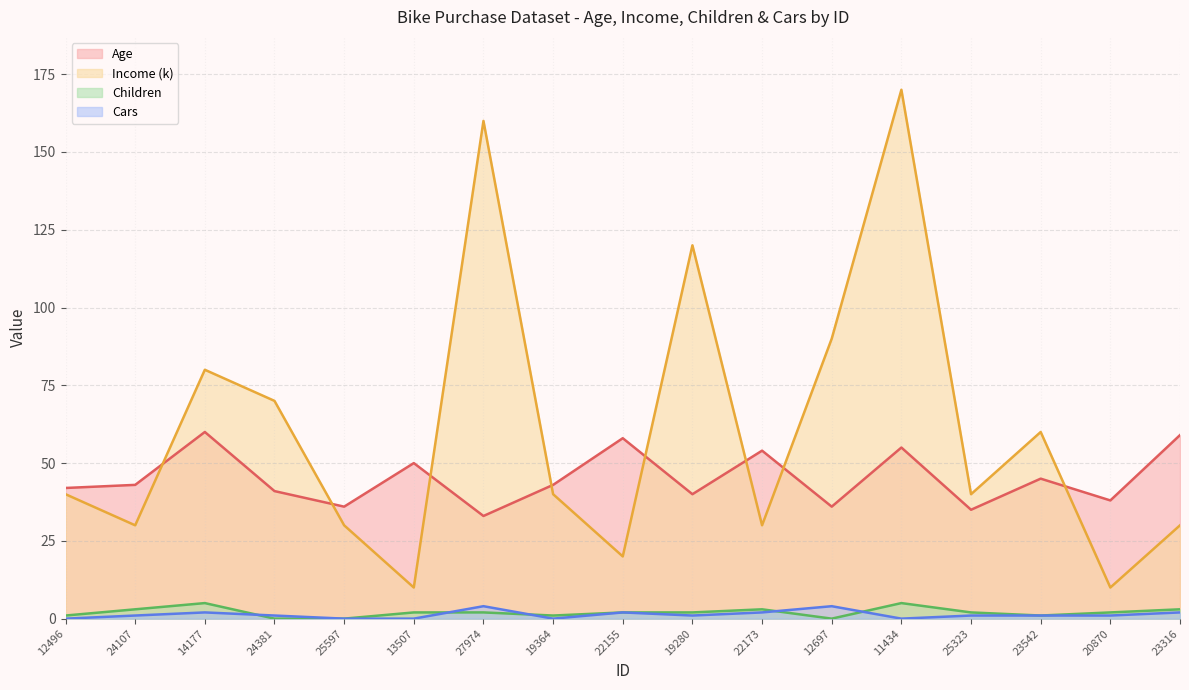

Count the number of data series in this chart.

4